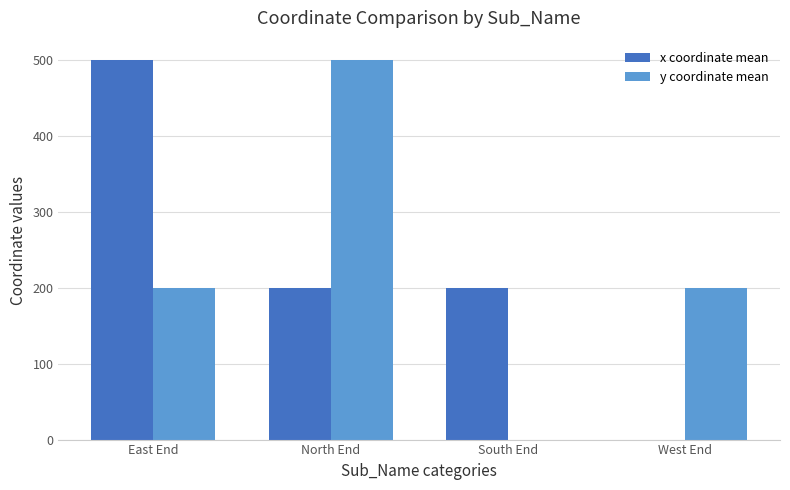

Between North End and South End, which series saw the biggest shift?

y coordinate mean